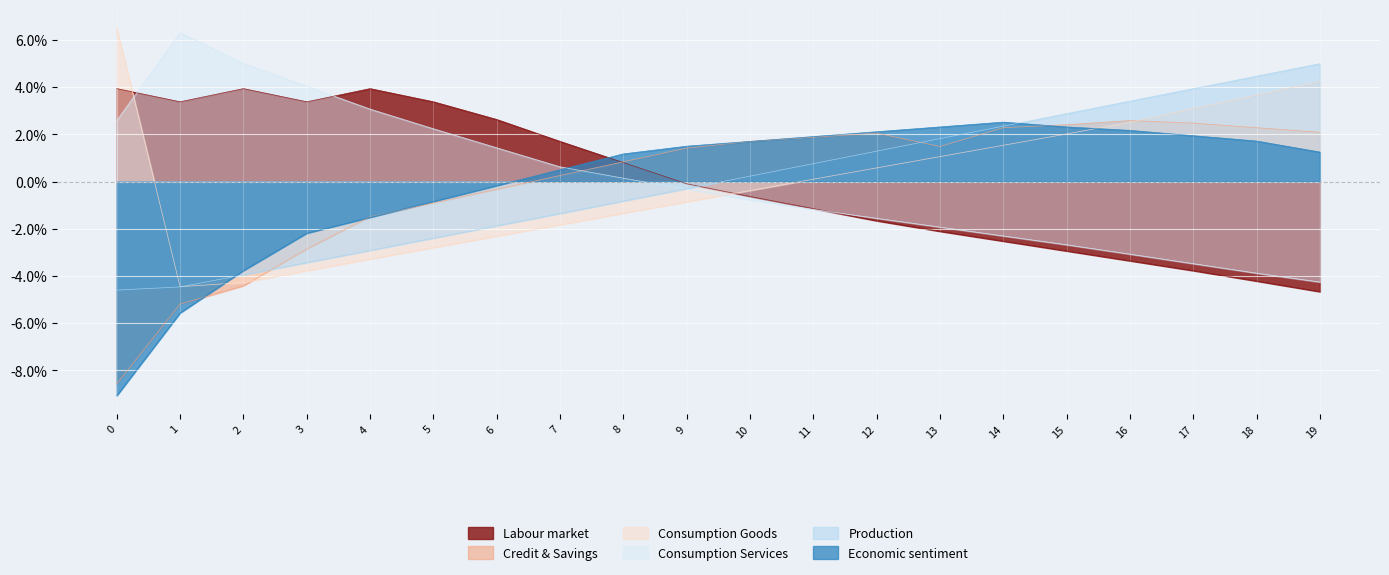

What is the value of the col_5 point at the 7th from the left?

-1.9